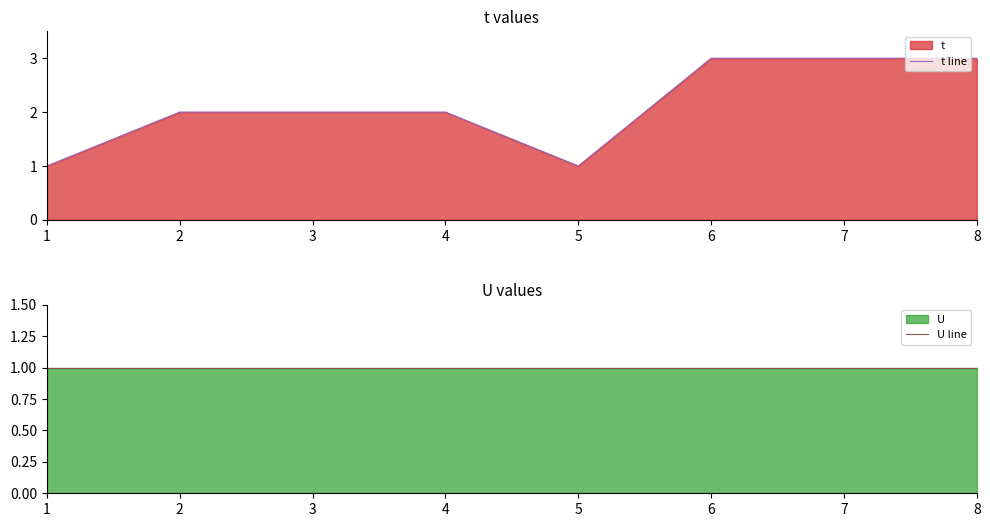

True or false: t line and U line cross at least once.

False